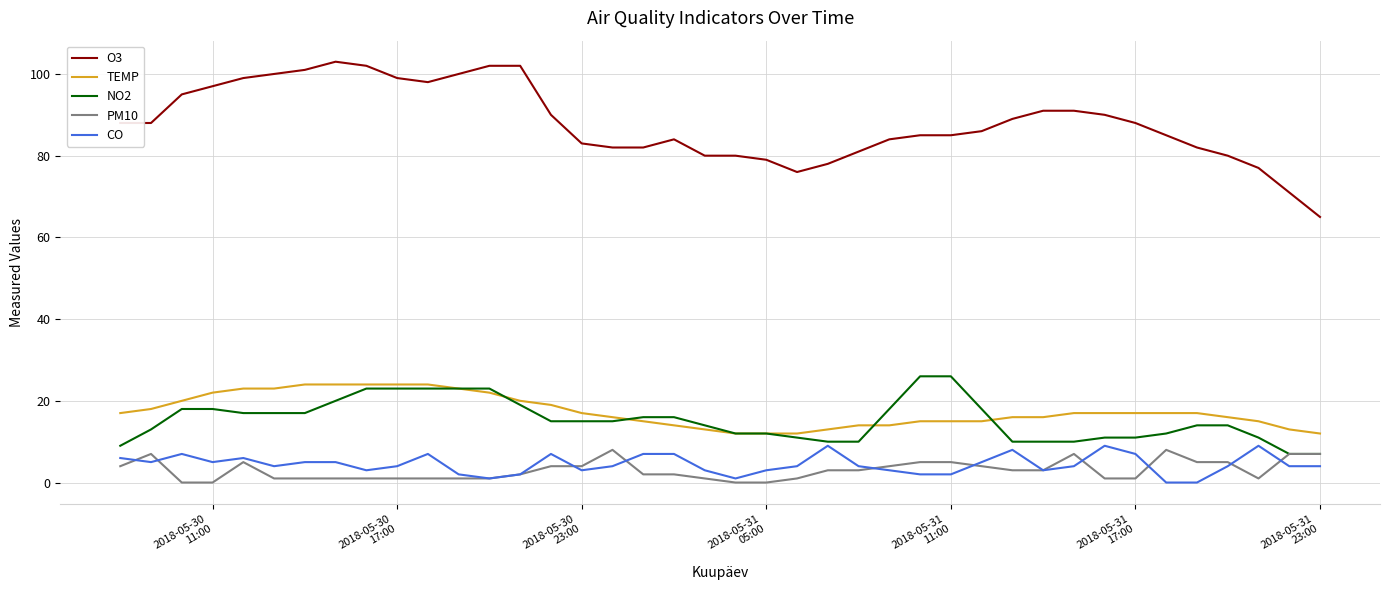

How many distinct data groups are displayed?

5